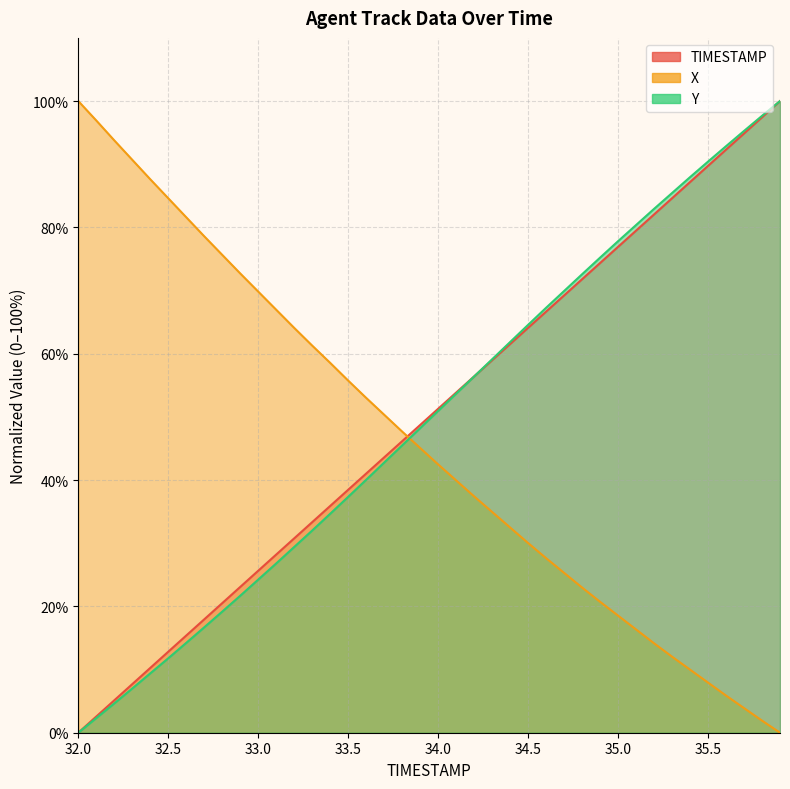

What are all the series names shown in the legend?

TIMESTAMP, X, Y